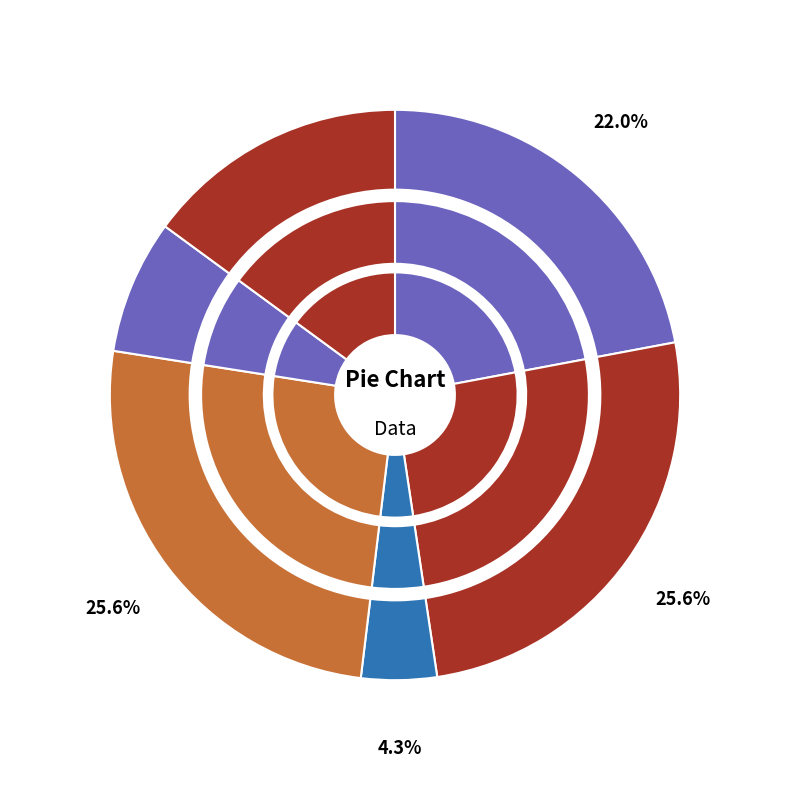

Count the number of slices in the pie.

6